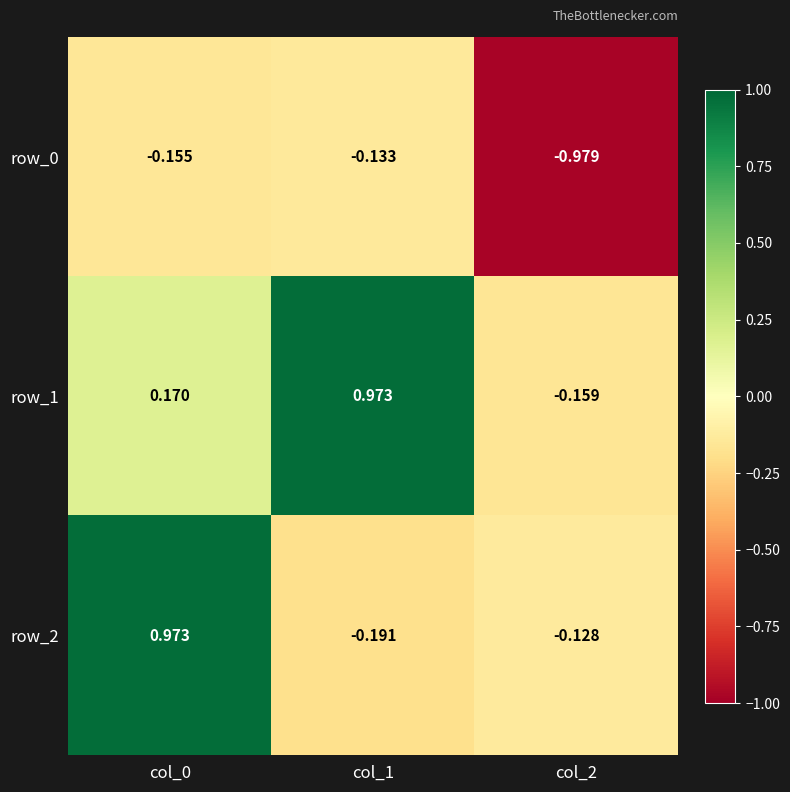

Between col_0 and col_2, which is larger?

col_0